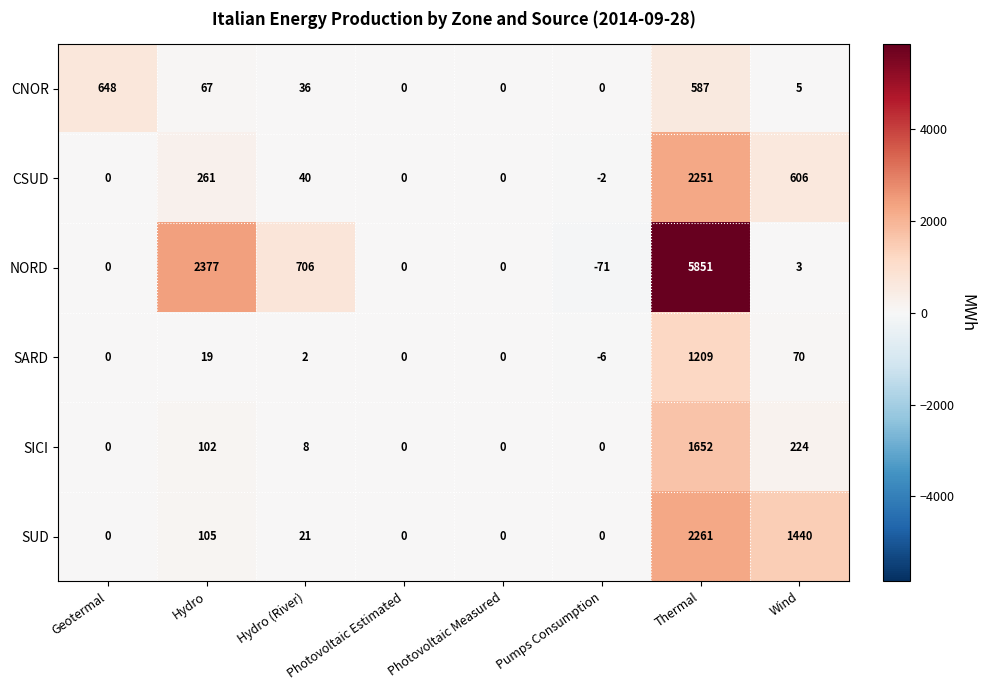

What is the difference between the highest and lowest values at Geotermal?

648